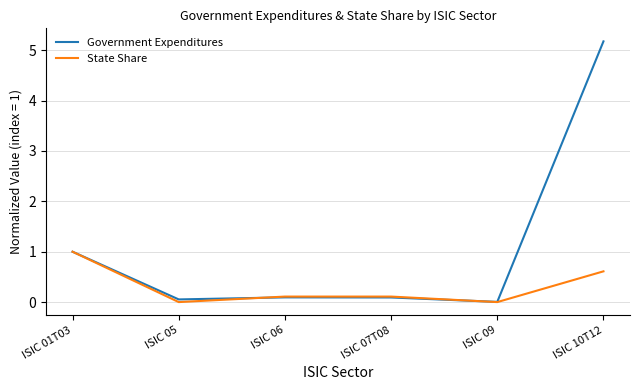

What is the total value across all series at ISIC 01T03?

2.0